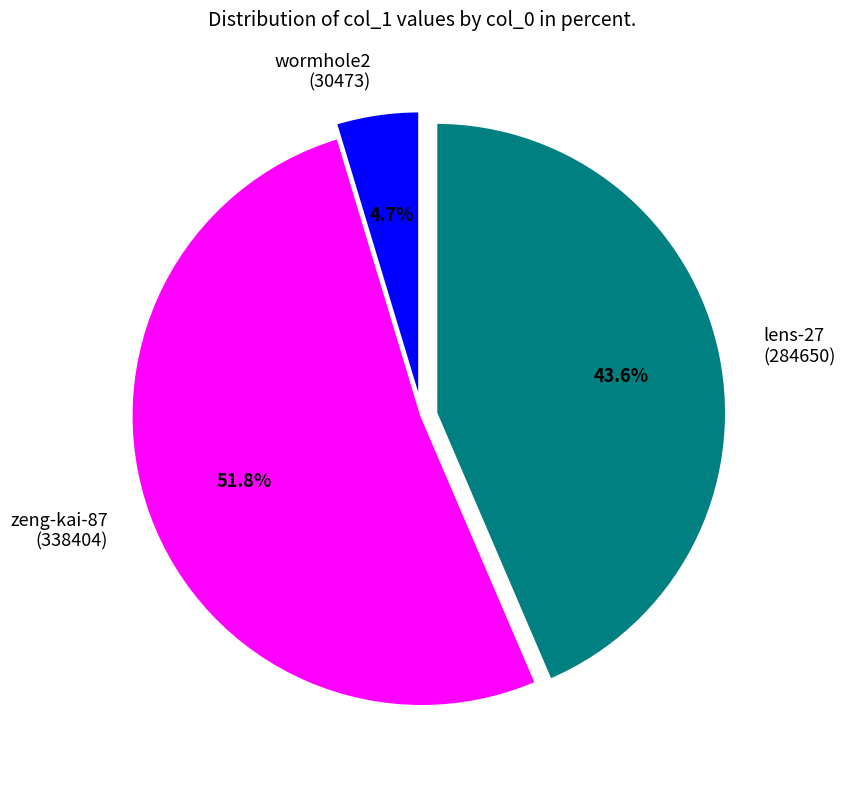

Rank the categories by value from highest to lowest.

zeng-kai-87, lens-27, wormhole2